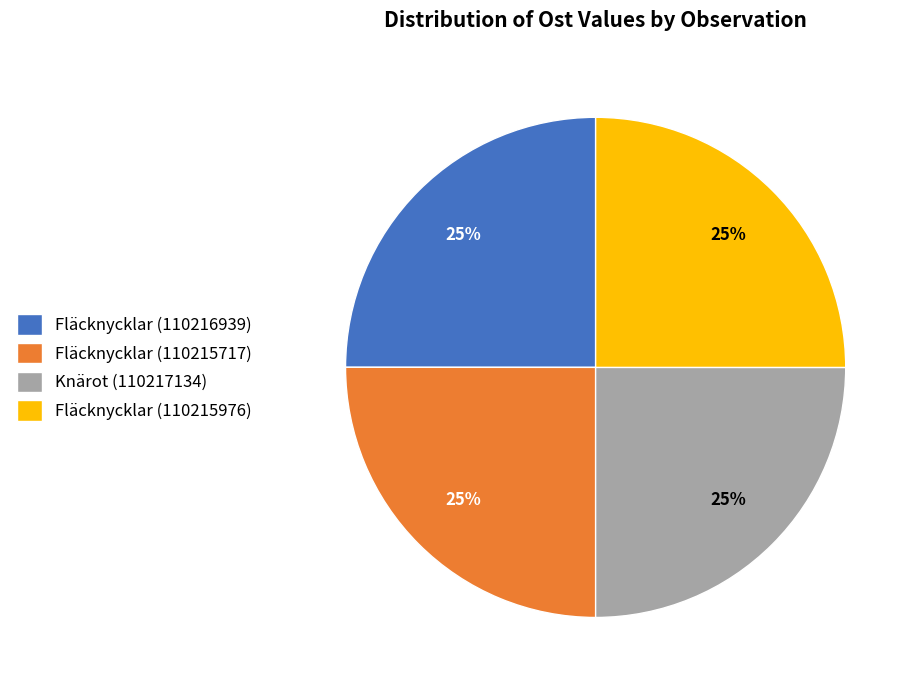

The Fläcknycklar (110215717) slice represents 11% of the pie. True or false?

False